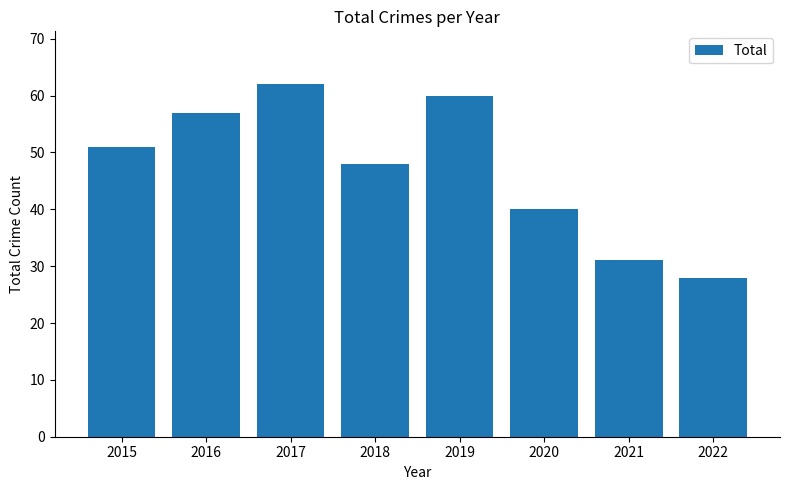

The chart shows a value of 48 at 2018. True or false?

True